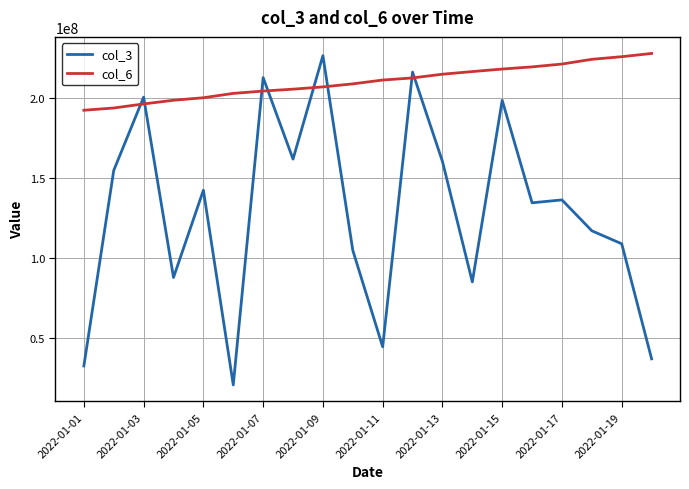

What is the maximum value shown in the chart?

228177667